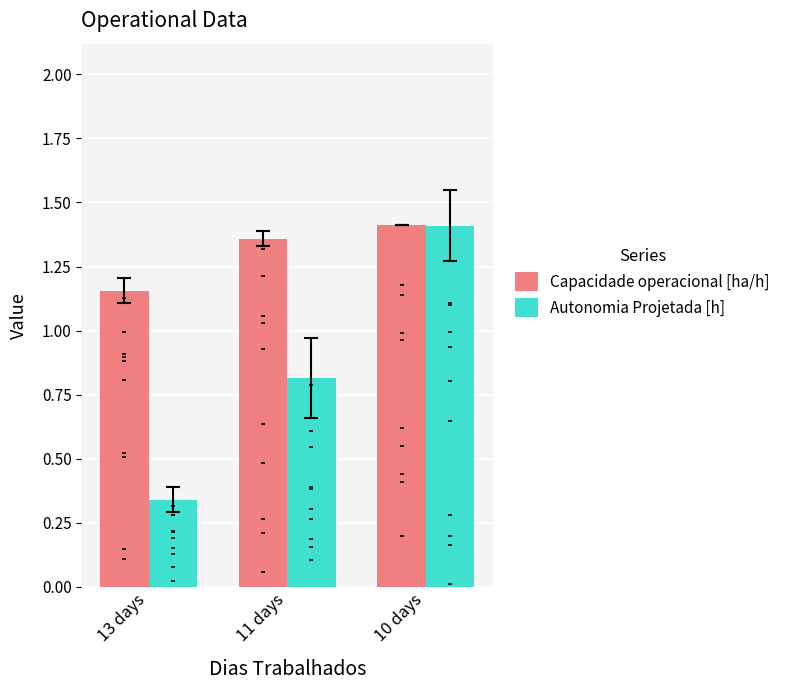

Which series reaches the minimum Y coordinate?

Autonomia Projetada [h]